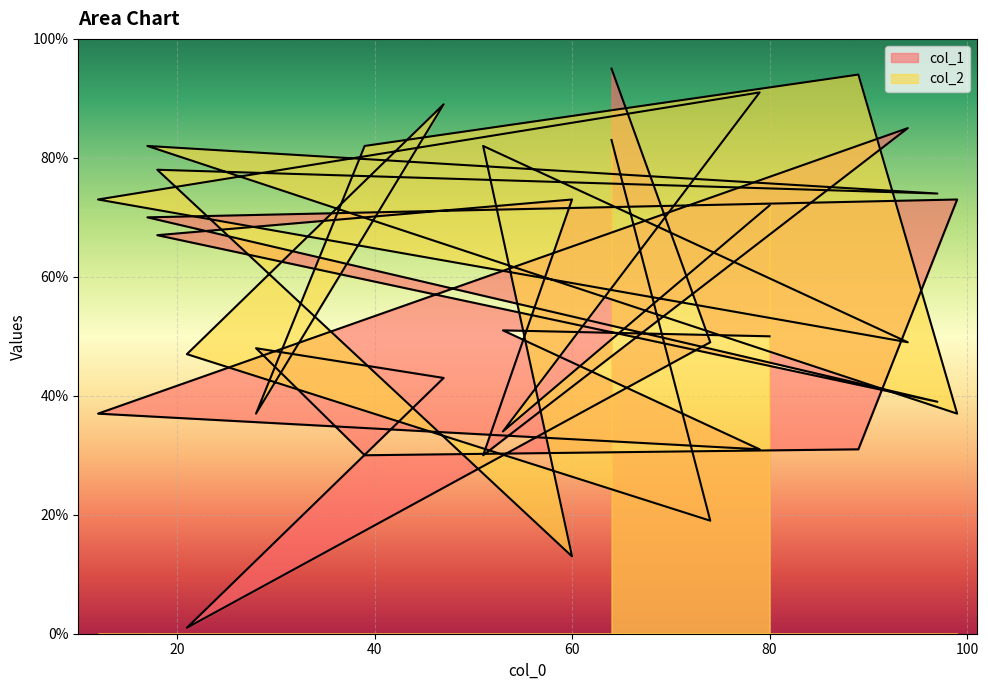

The col_1 series shows 9 at 89. True or false?

False